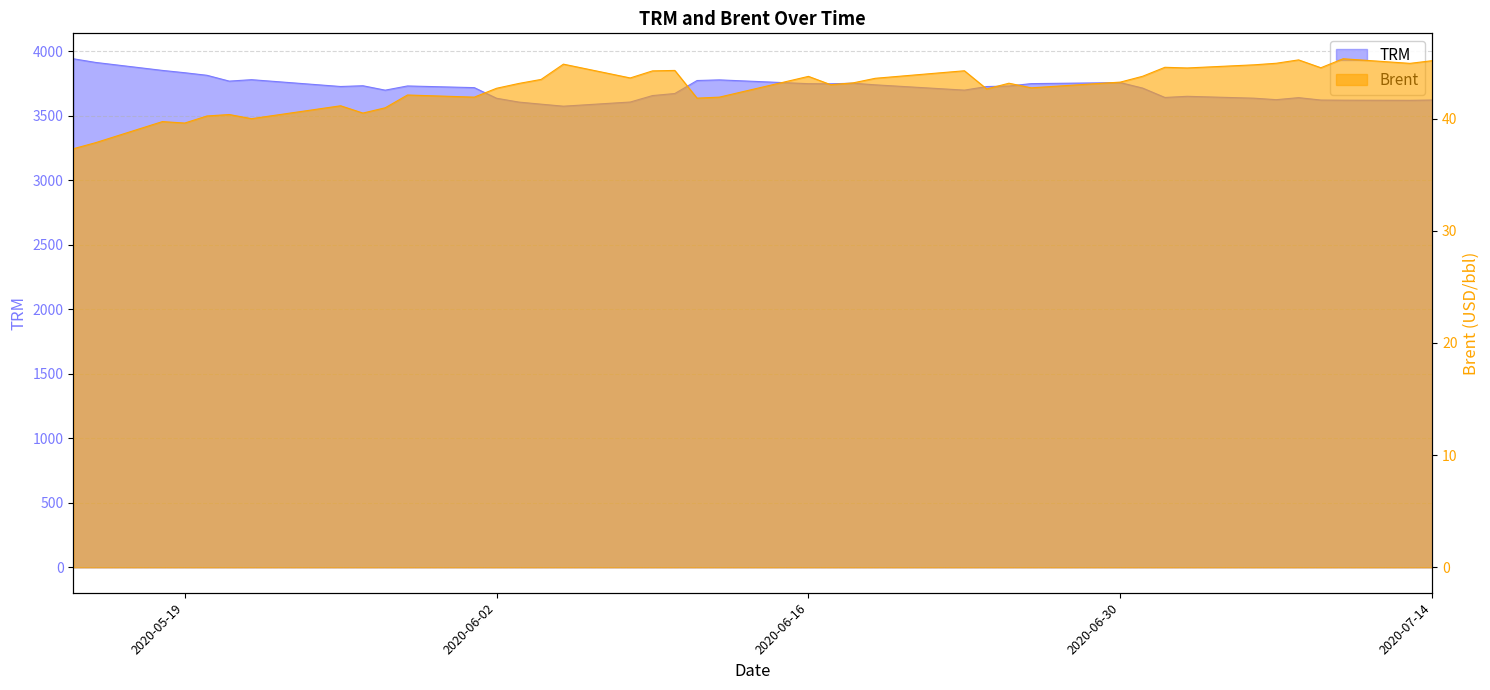

True or false: TRM and Brent cross at least once.

False